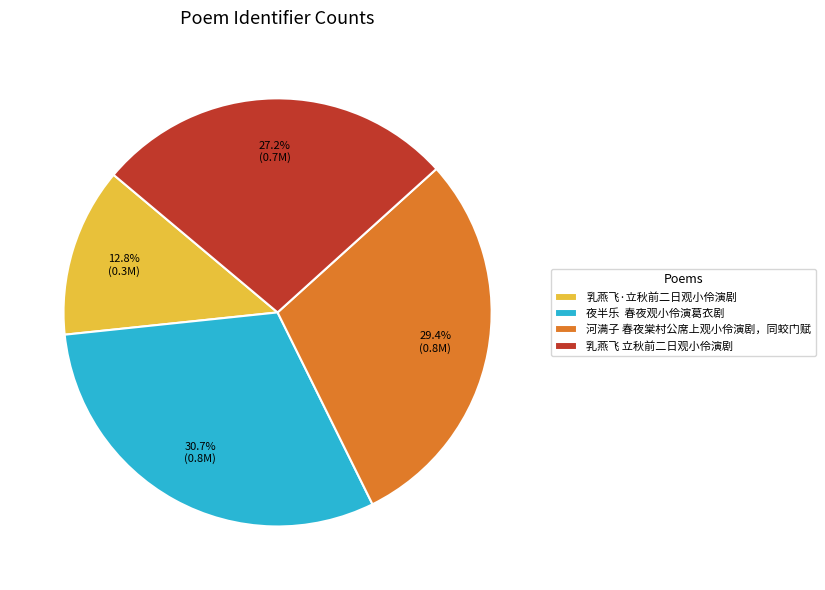

Is it true that 乳燕飞·立秋前二日观小伶演剧 is 21% of the pie?

False